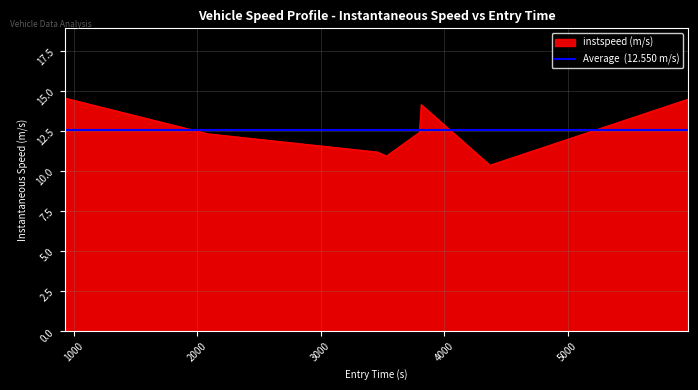

Which label corresponds to the largest value in the chart?

933.0